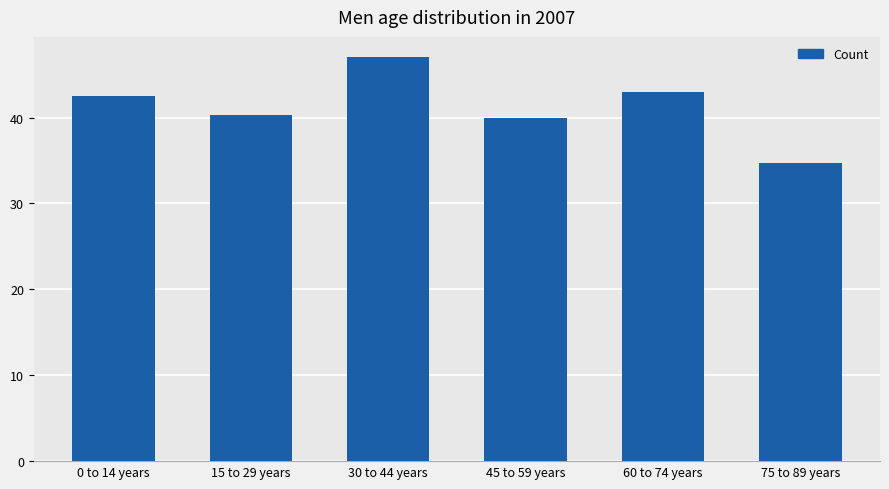

Which category has the lowest value across all series?

75 to 89 years